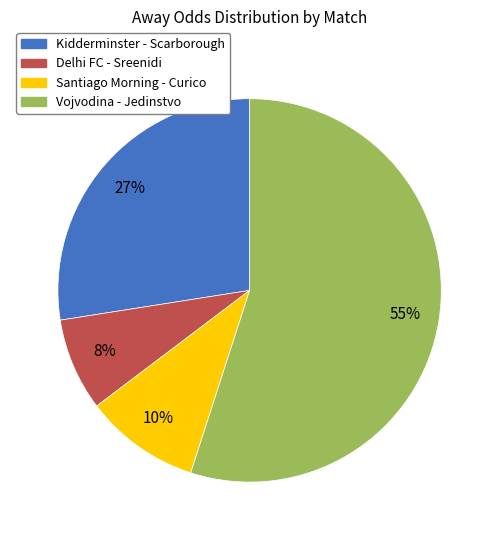

Count the number of slices in the pie.

4